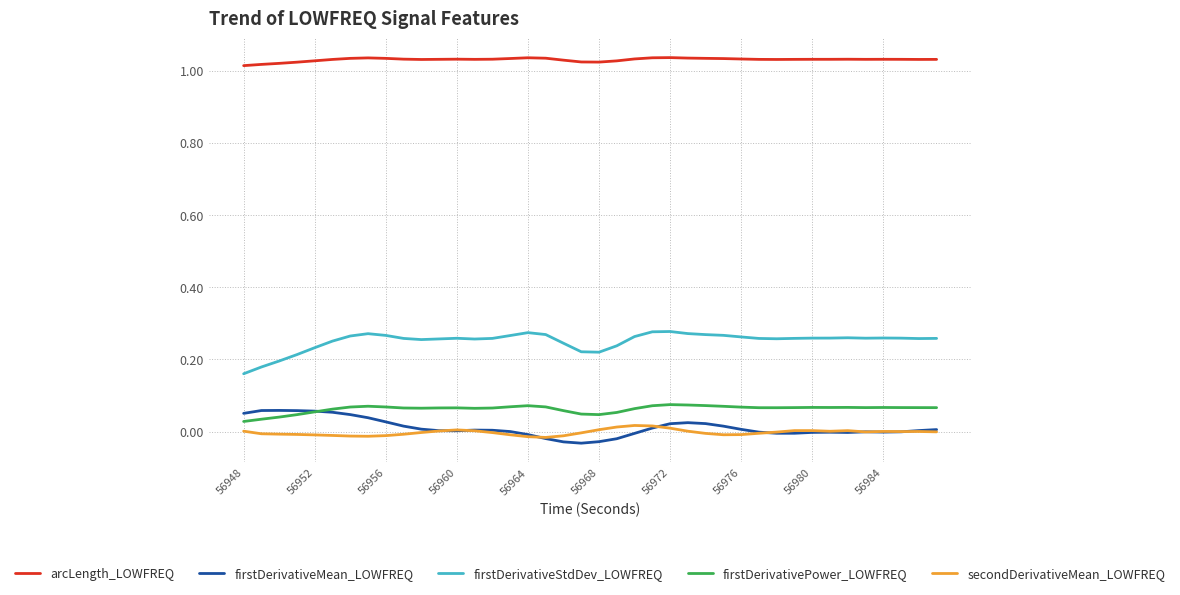

Which series has the largest total across all categories?

arcLength_LOWFREQ